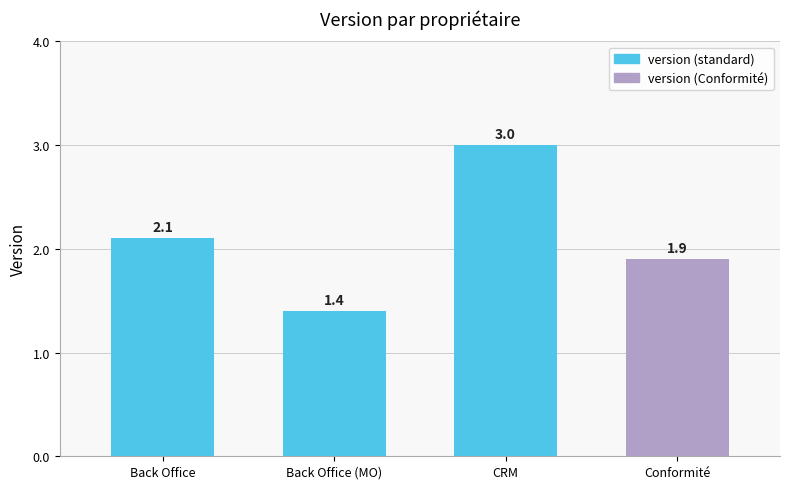

Reading right to left, what are all the values shown in this chart?

Conformité=1.9	CRM=3.0	Back Office (MO)=1.4	Back Office=2.1